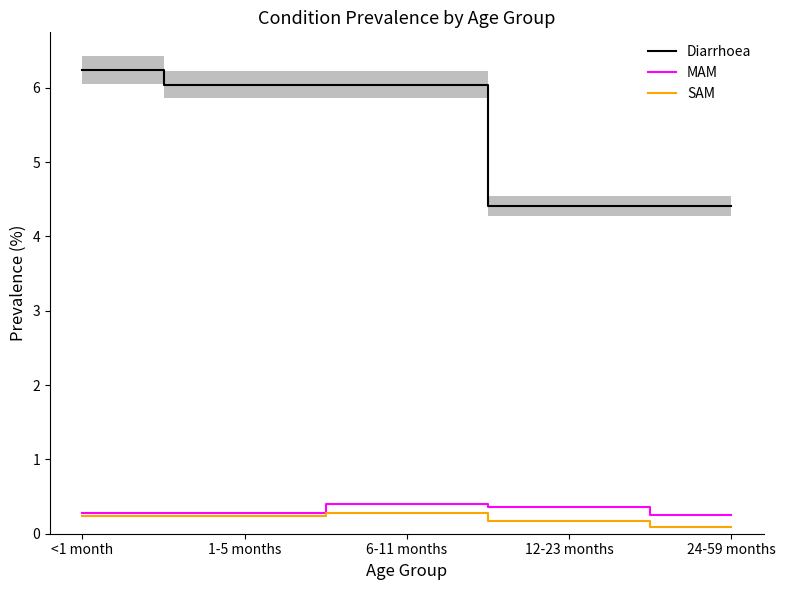

At which label is SAM closest to 0?

24-59 months